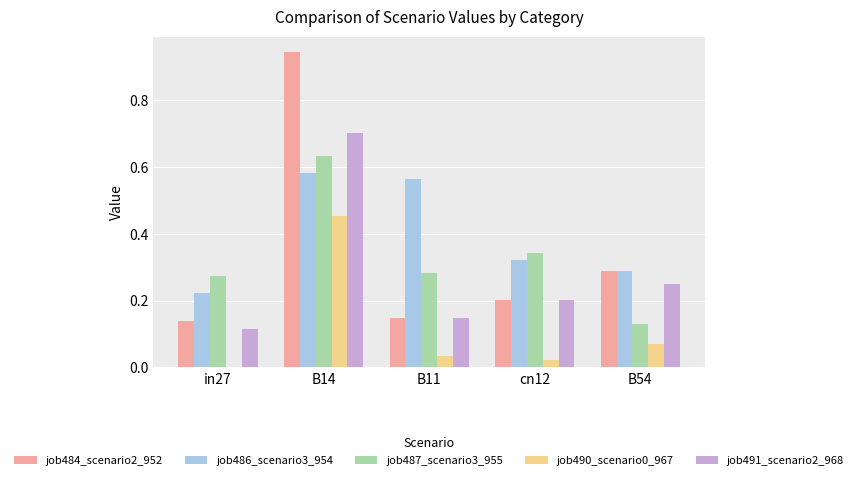

Is it true that job484_scenario2_952 equals 0.2 at in27?

False